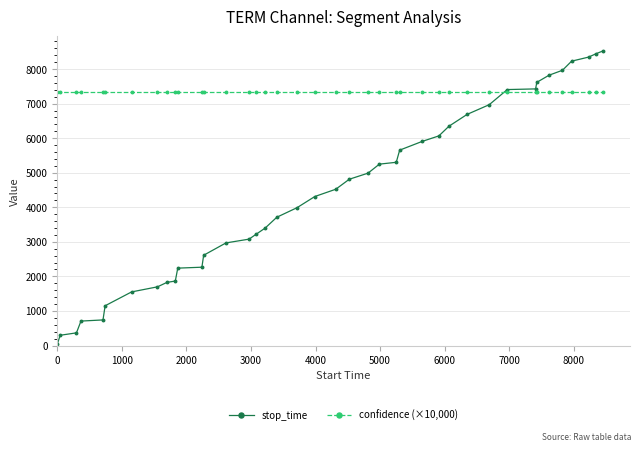

Rank the series by their maximum value, from highest to lowest.

stop_time, confidence (×10,000)